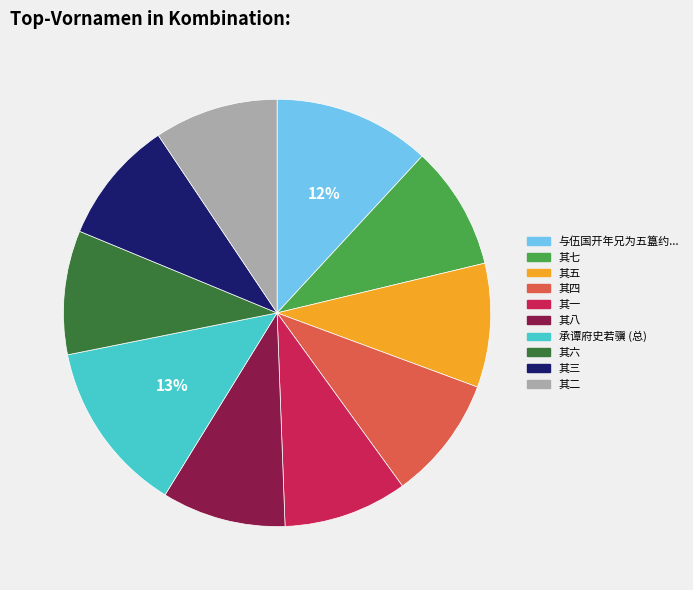

Is there any slice that represents more than half of the pie?

No